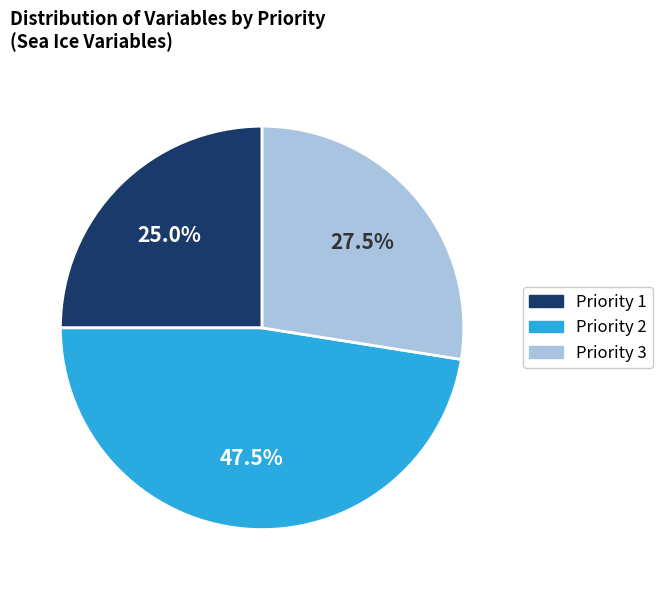

What portion of the pie excludes Priority 2?

52.5%